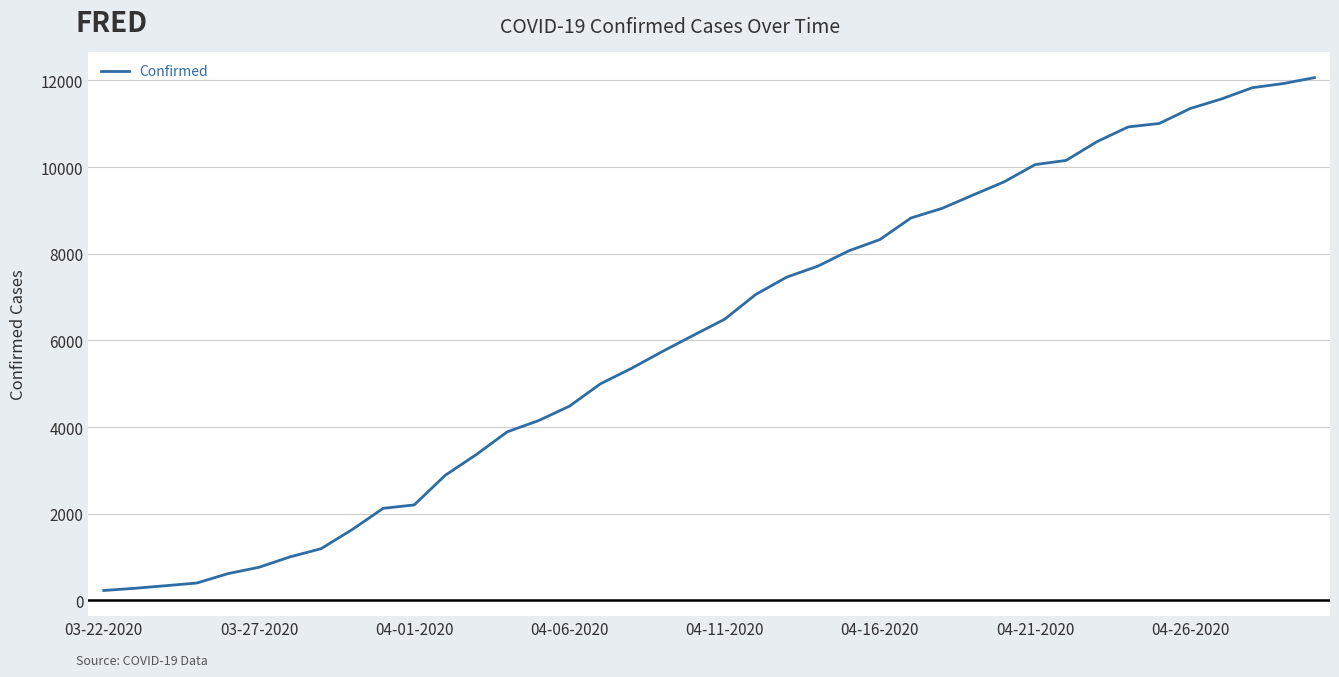

Does the chart display data point markers on the line(s)?

No